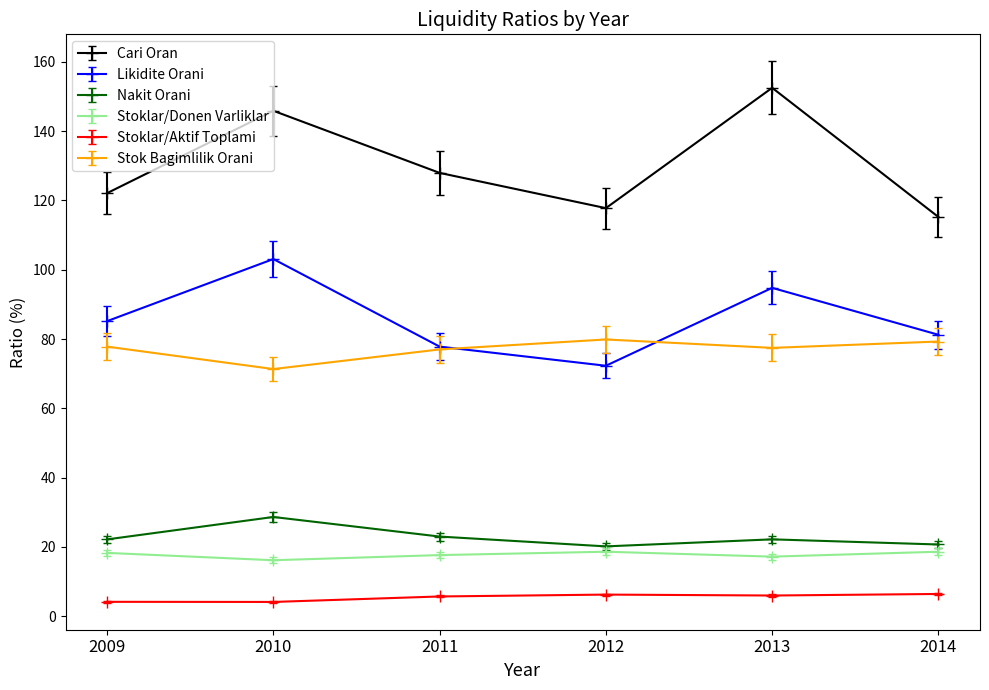

The Stoklar/Donen Varliklar series shows 17.7 at 2011. True or false?

True